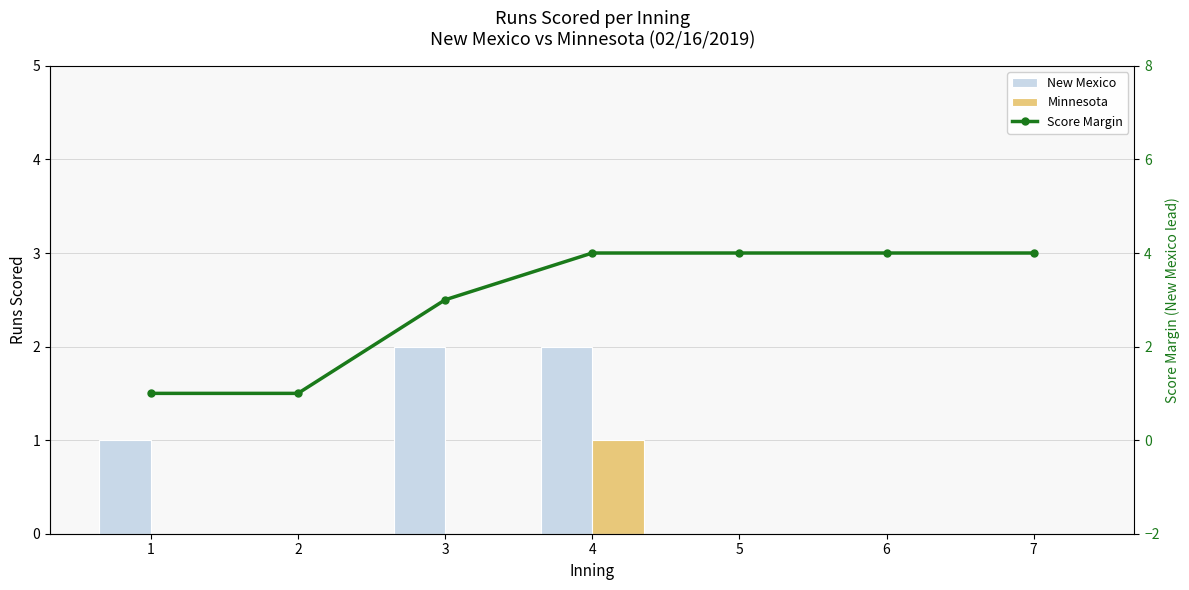

Between 5 and 3, which is larger?

3